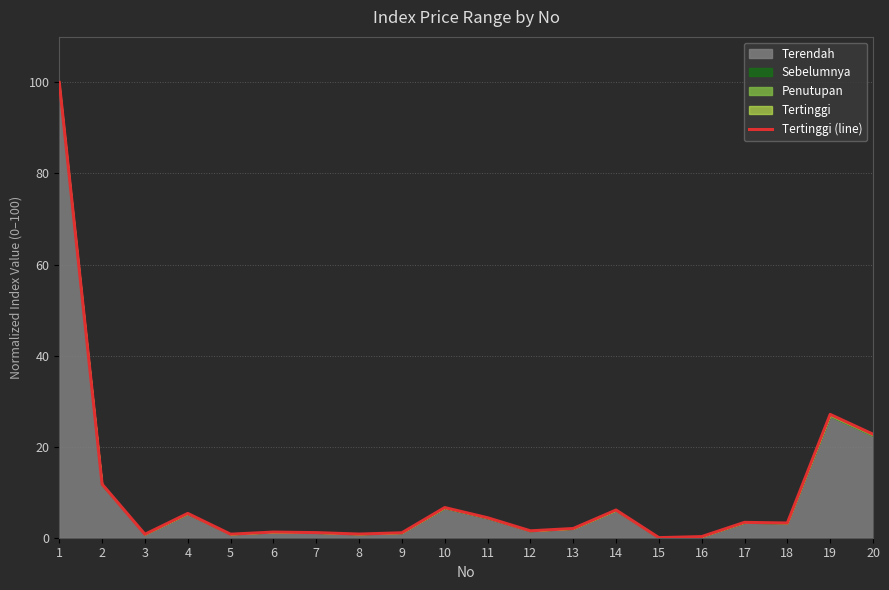

What is the difference between the second highest and minimum values?

27.1